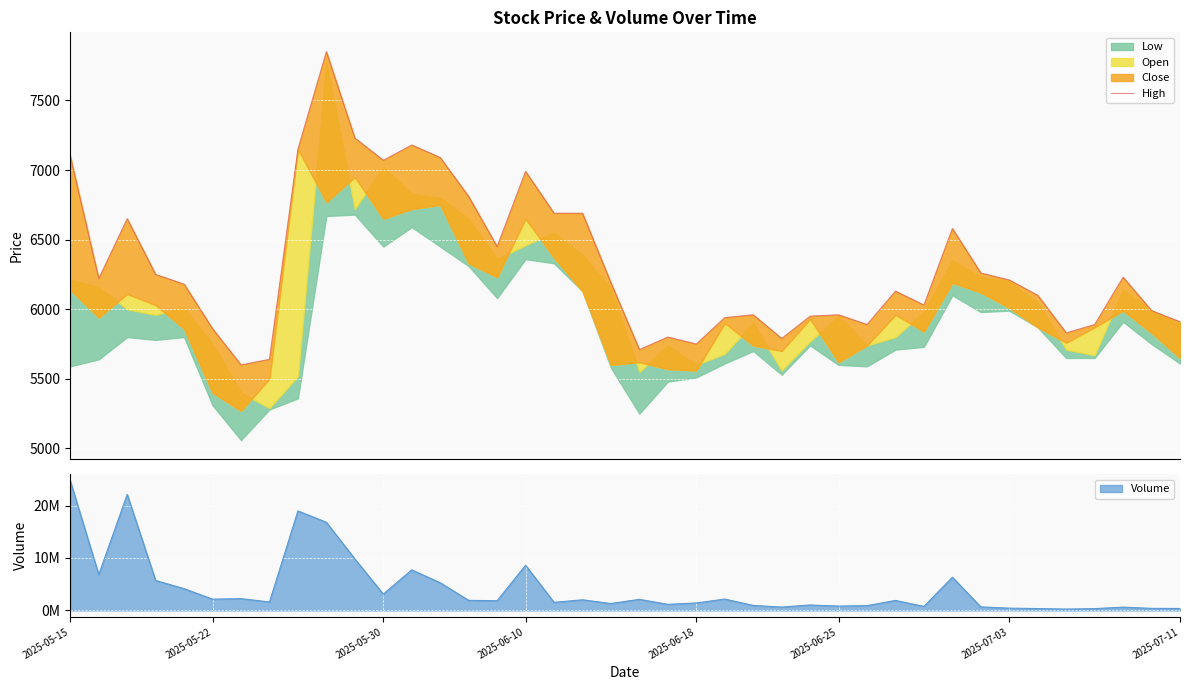

Is it true that the value at 14 is 6810?

True